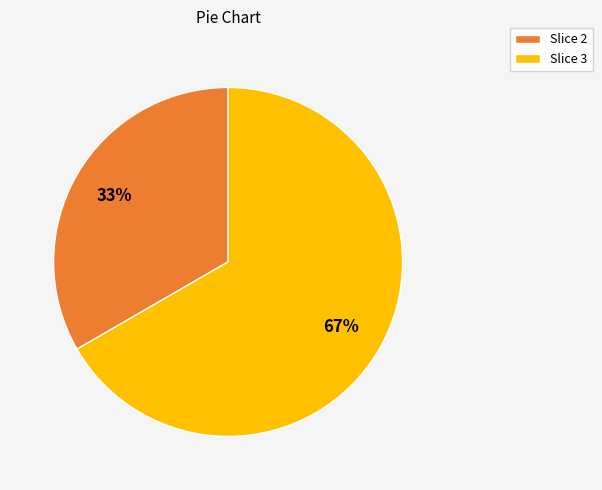

Combined, do Slice 3 and Slice 2 account for over 50%?

Yes